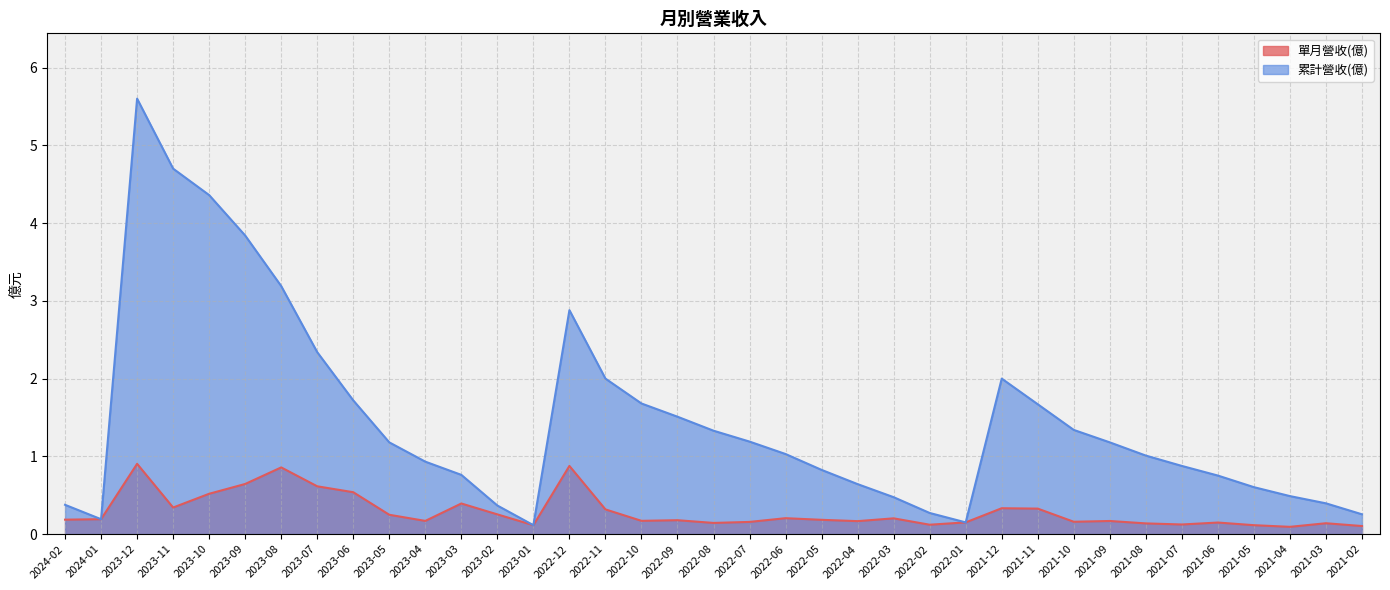

What is the maximum value for 單月營收(億)?

0.9